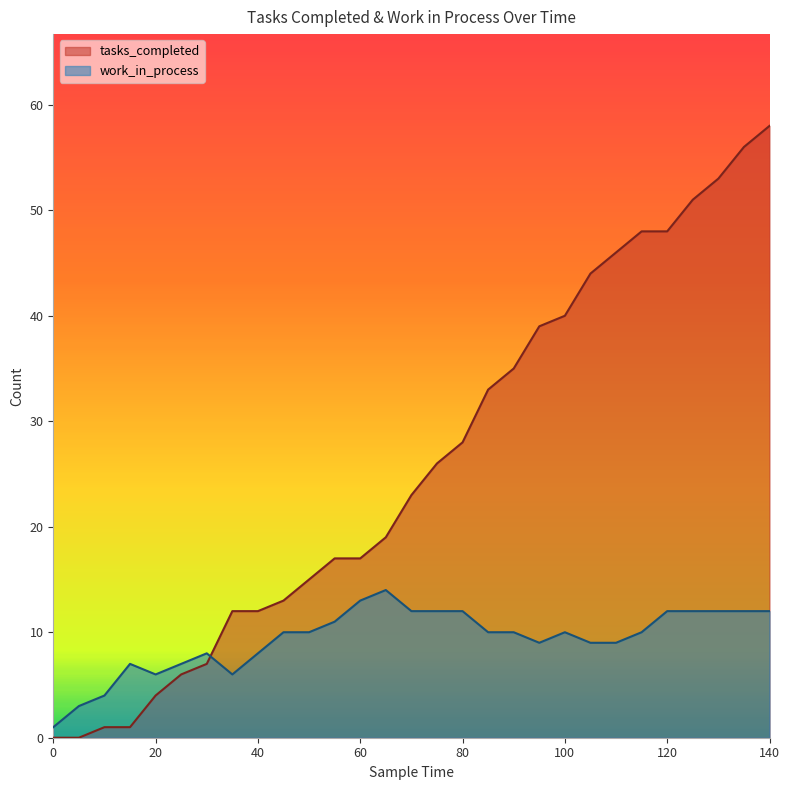

Rank the series at 115 from lowest to highest value.

work_in_process, tasks_completed